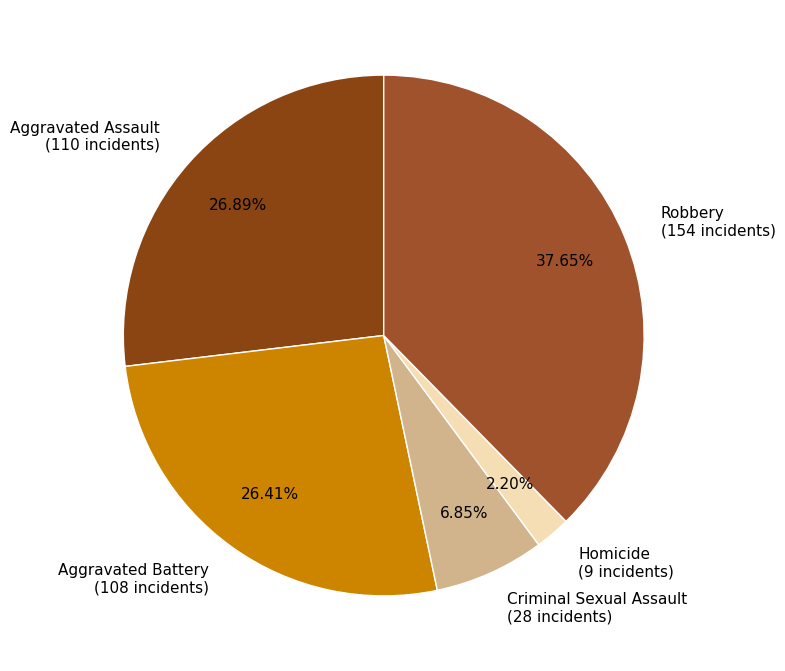

Does Robbery account for over 50% of the chart?

No